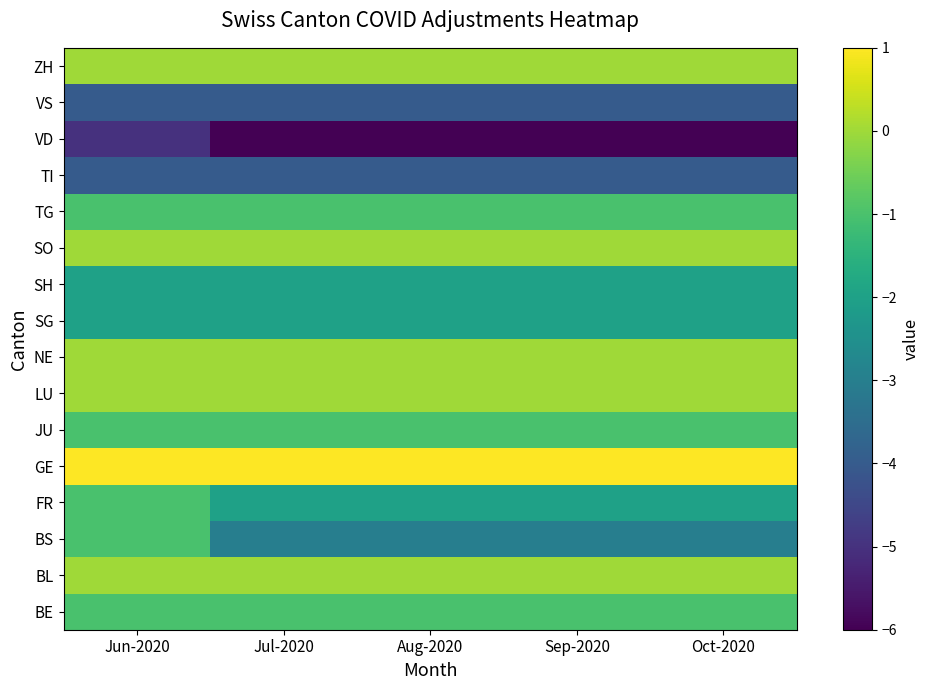

Count the number of data series in this chart.

16